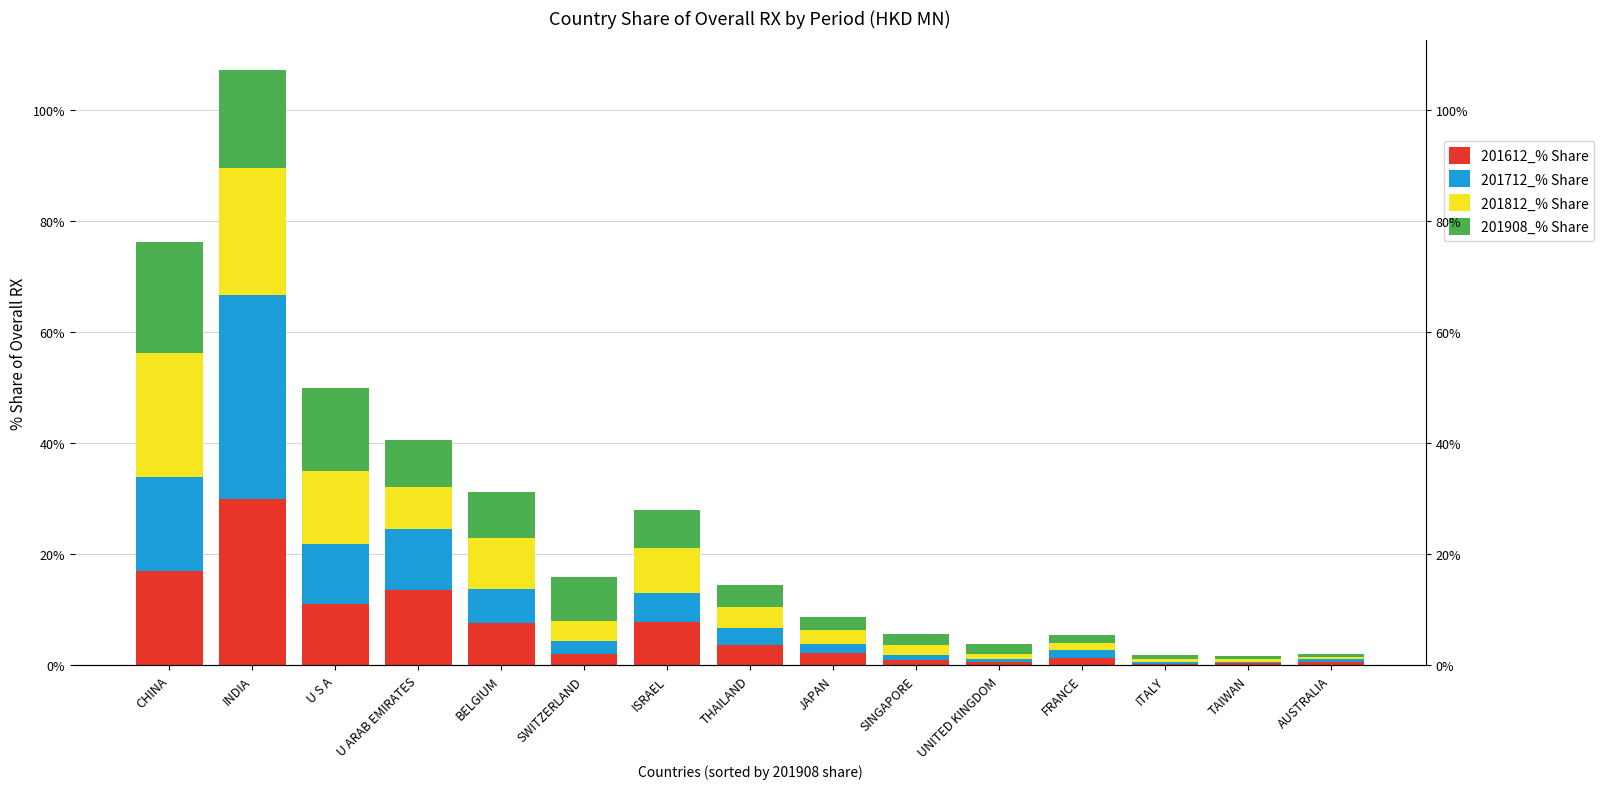

How many bars are there in each group?

4